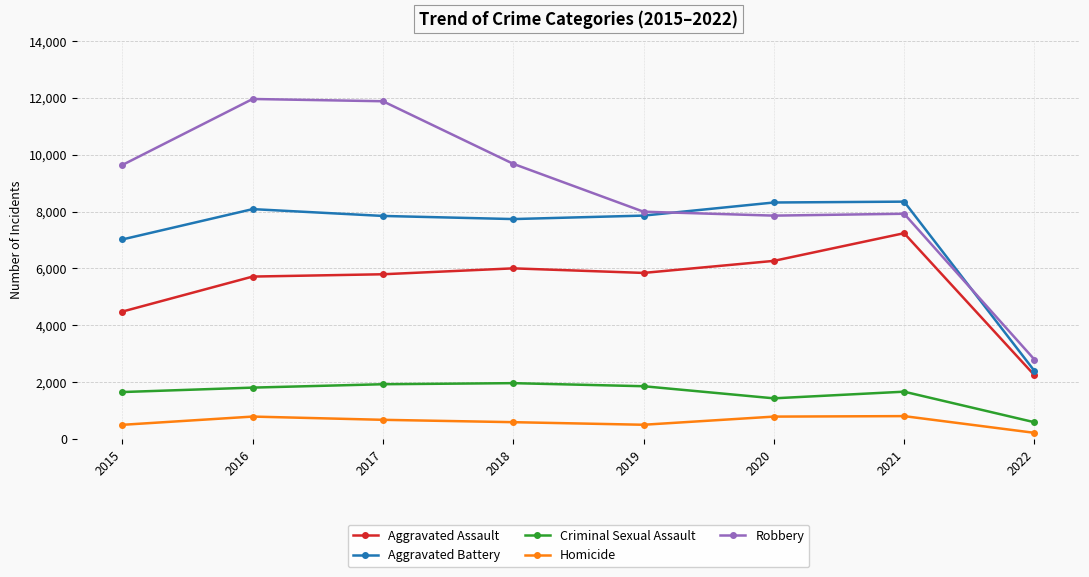

True or false: Aggravated Battery and Homicide intersect in this chart.

False